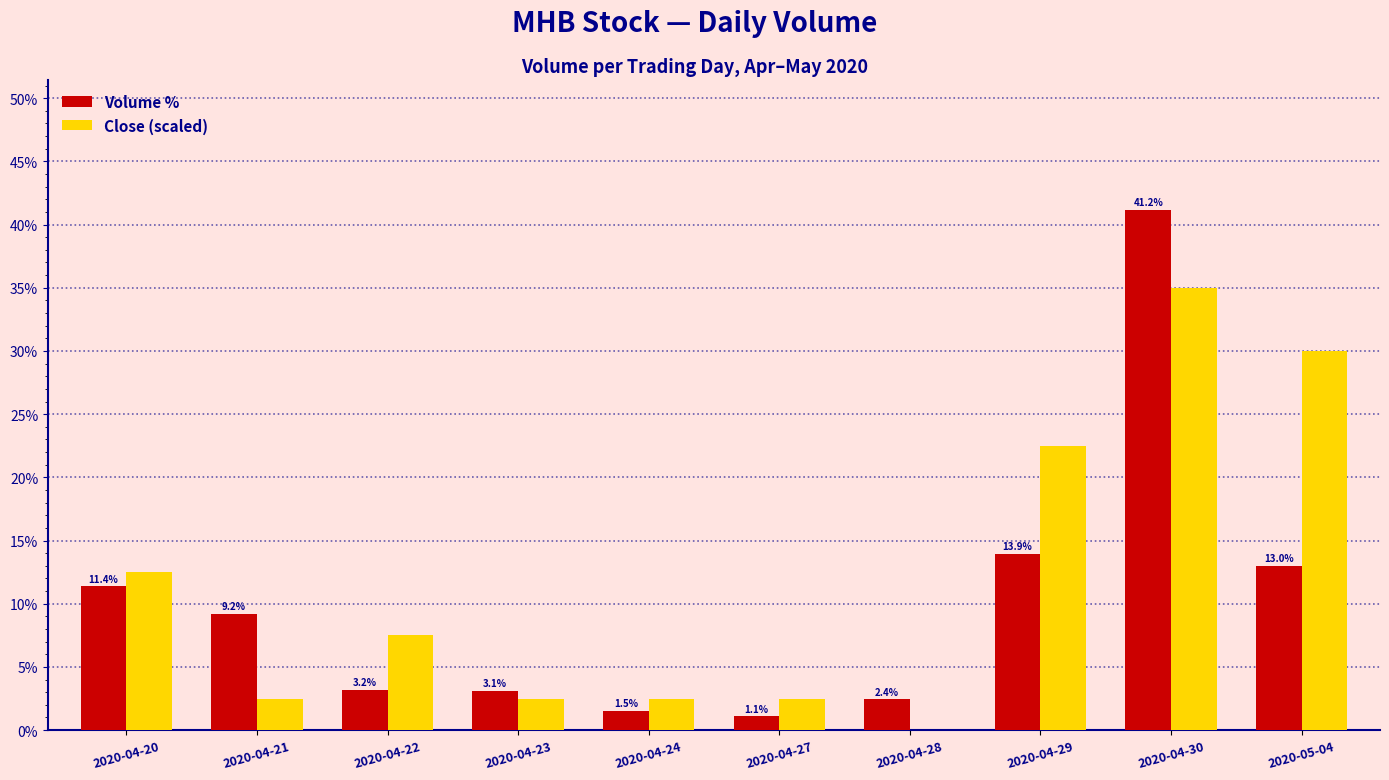

At which category is the sum across all series the highest?

2020-04-30